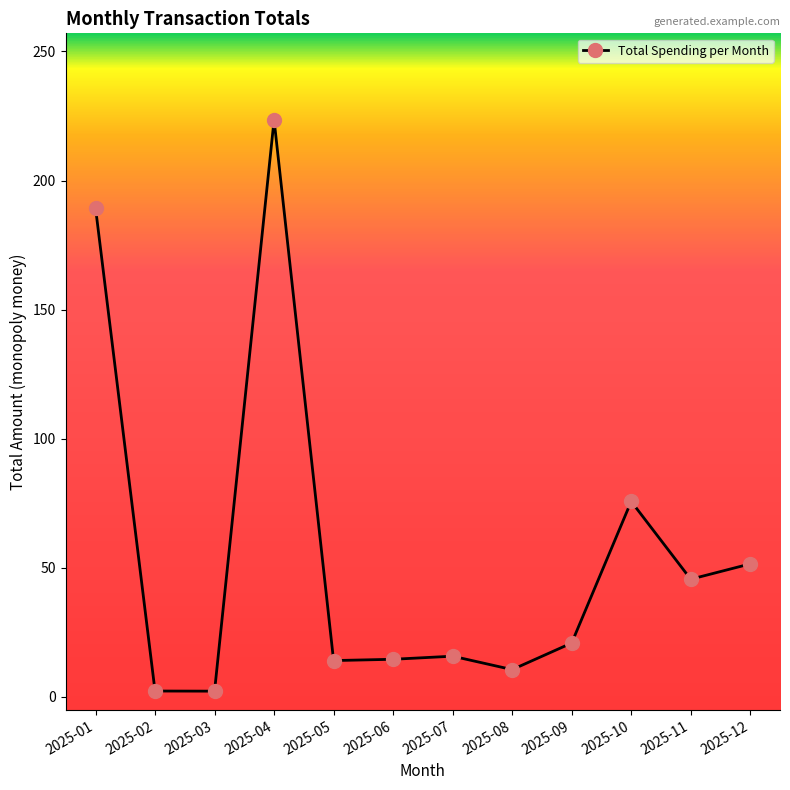

The value at 2025-05 is 14.0. True or false?

True